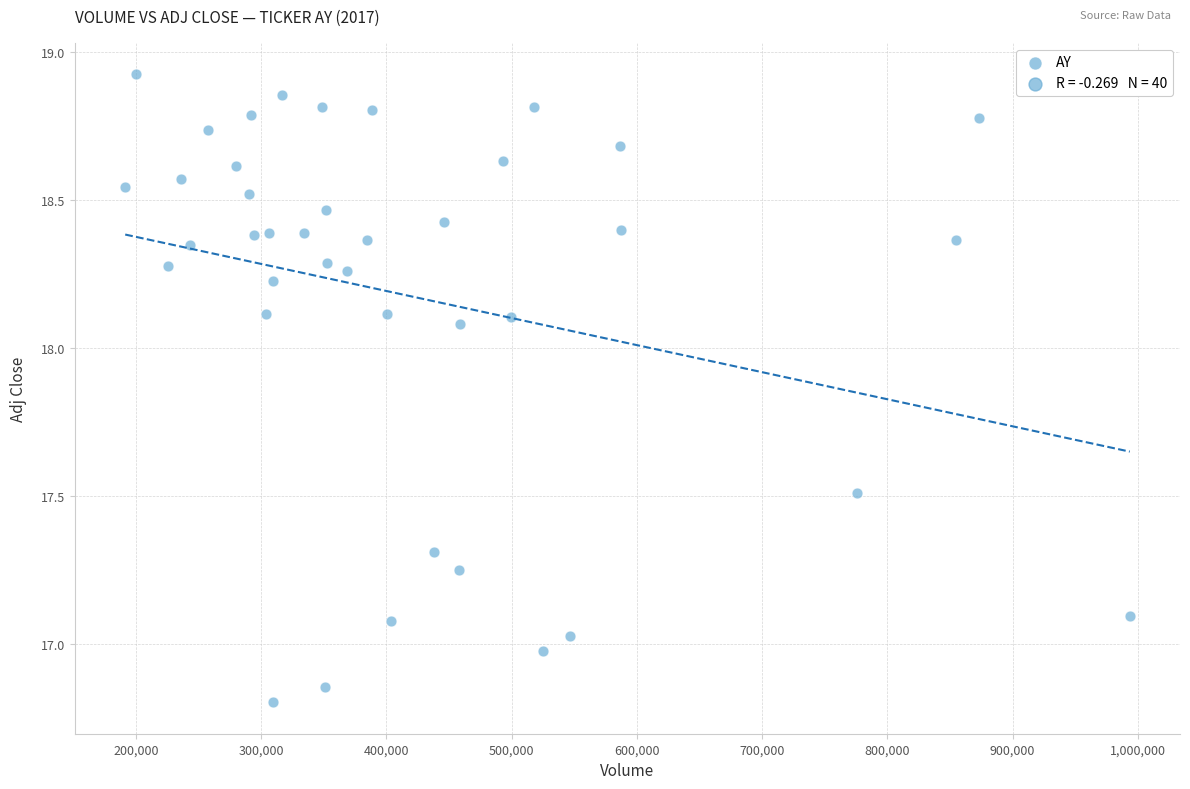

What is the range of Y values (max minus min)?

2.1